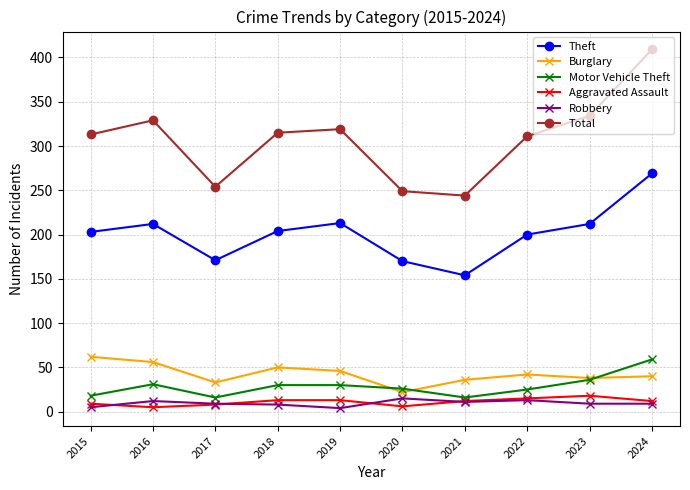

At which label does Total reach its peak?

2024